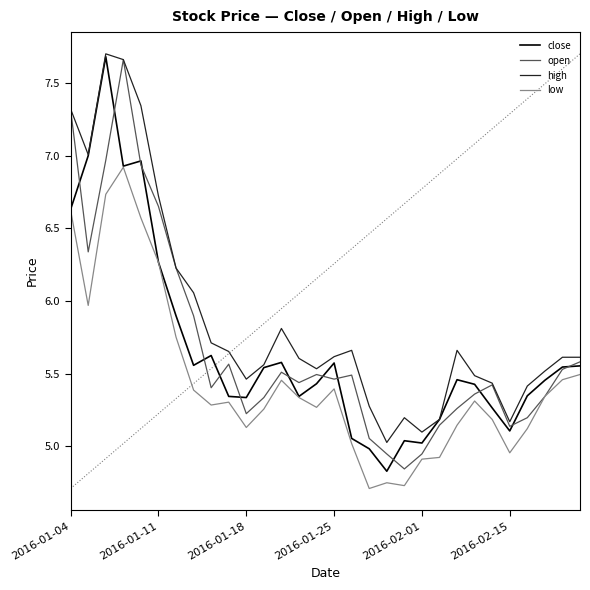

Which series has the largest range (max minus min)?

close